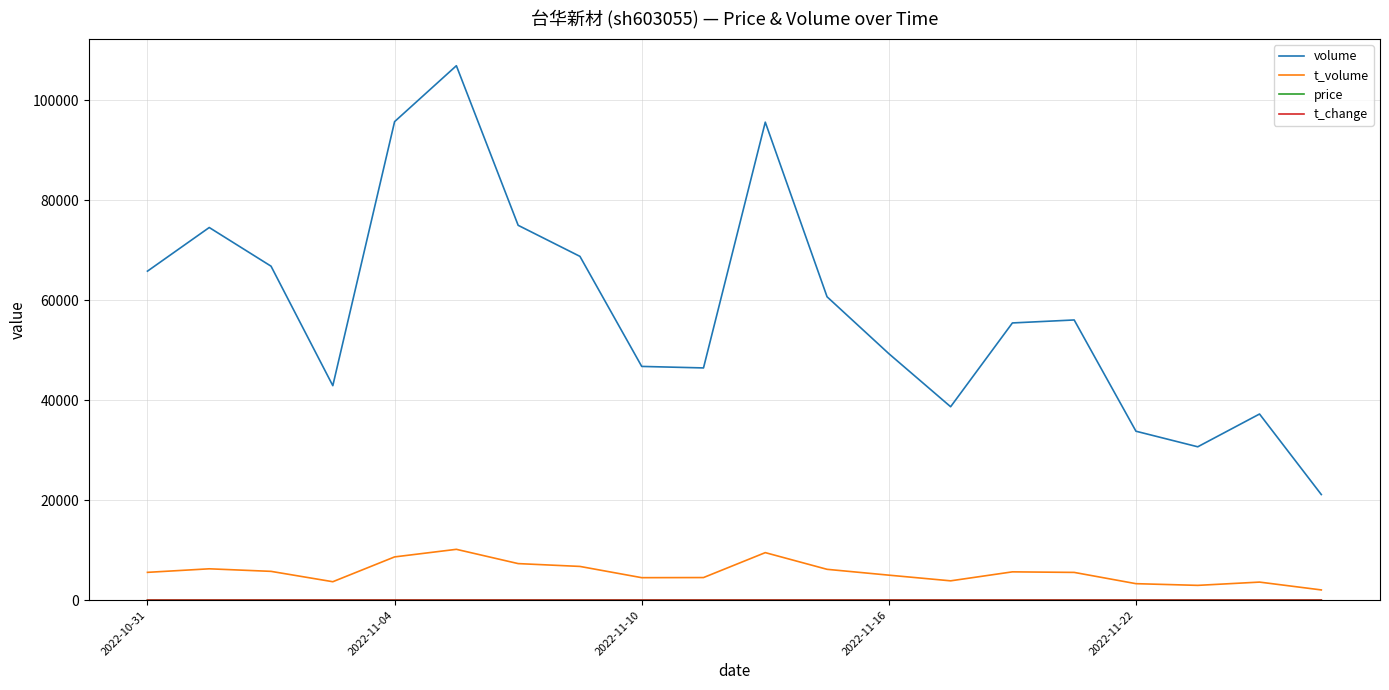

Which series has the widest spread of values?

volume